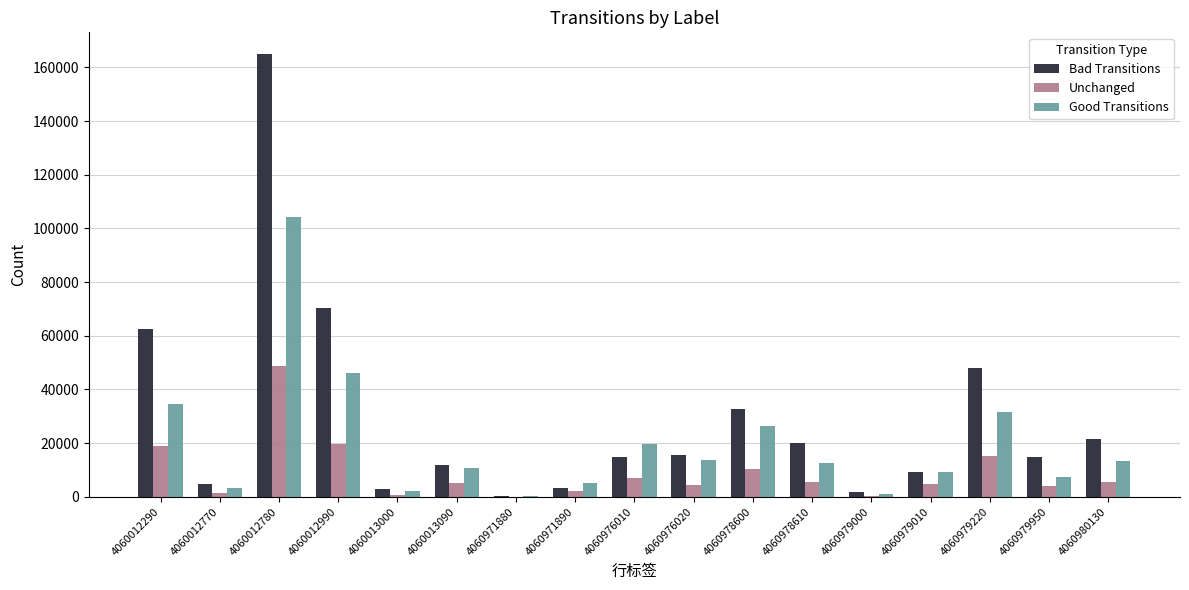

Is it true that Unchanged equals 449 at 4060979000?

True